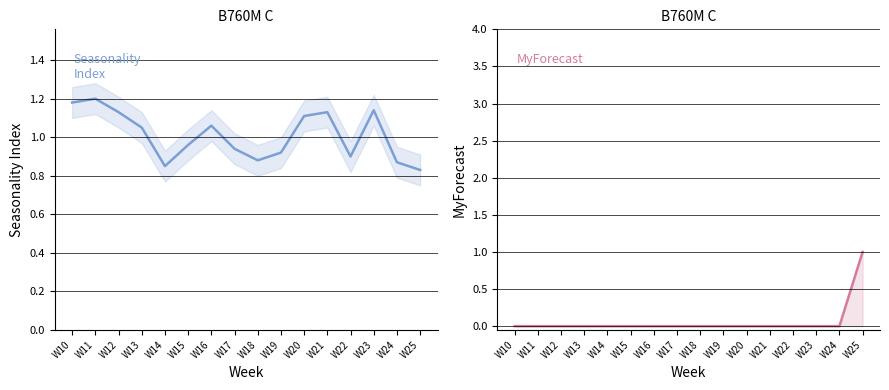

At which category is the sum across all series the highest?

W25